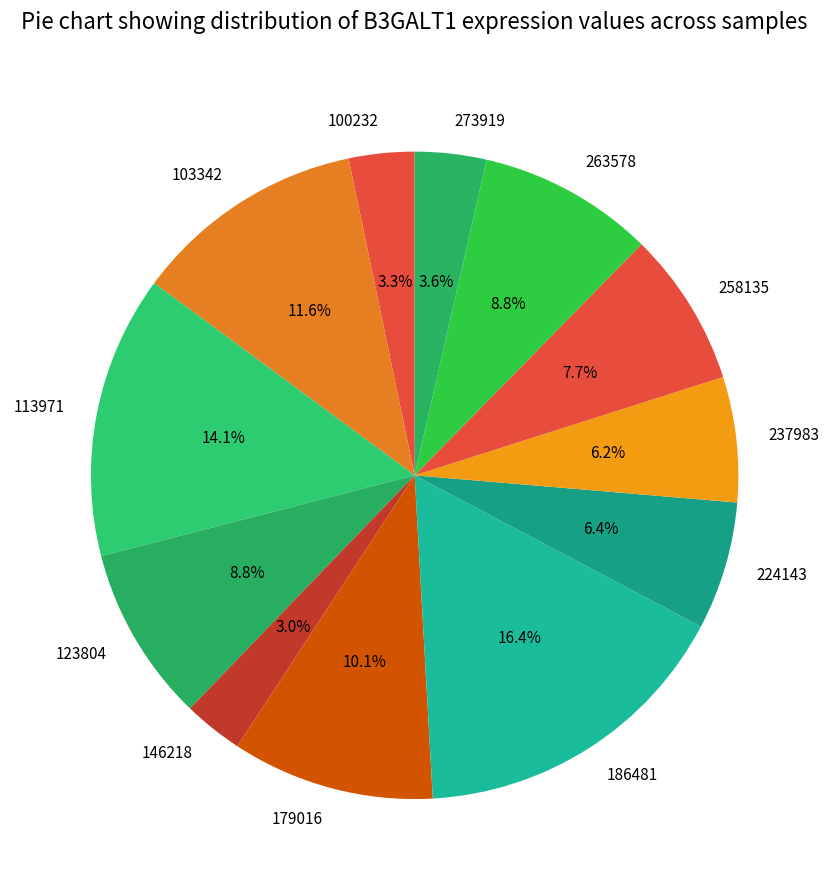

To the nearest percent, what percentage of the pie is 263578?

9%